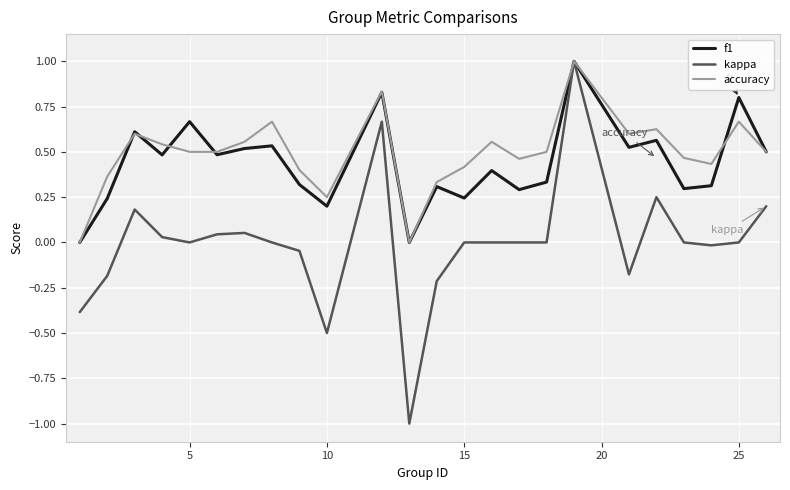

What is the greatest value displayed?

1.0